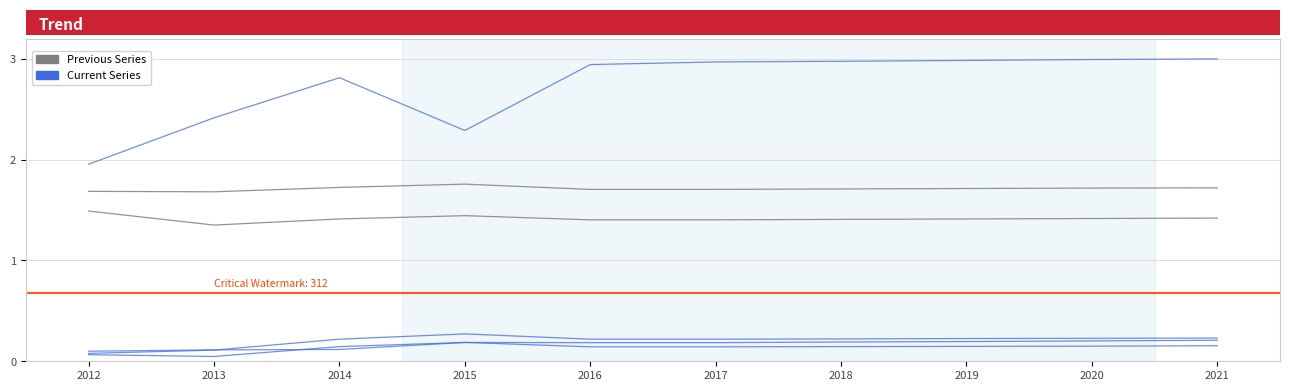

What is the approximate value of Work_Experience at 2016?

1.7